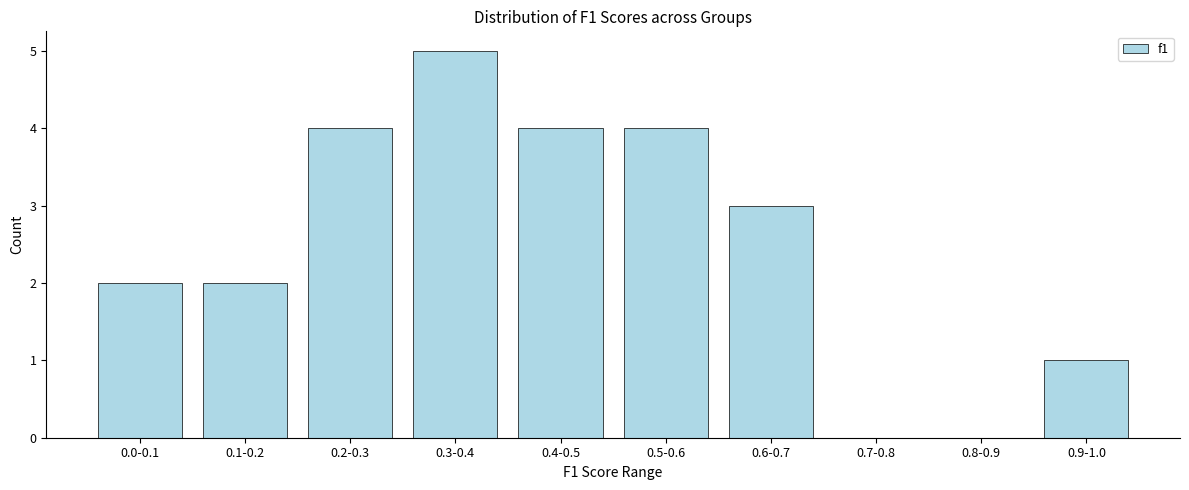

Reading left to right, extract all data points from this chart.

0.0-0.1=2	0.1-0.2=2	0.2-0.3=4	0.3-0.4=5	0.4-0.5=4	0.5-0.6=4	0.6-0.7=3	0.7-0.8=0	0.8-0.9=0	0.9-1.0=1